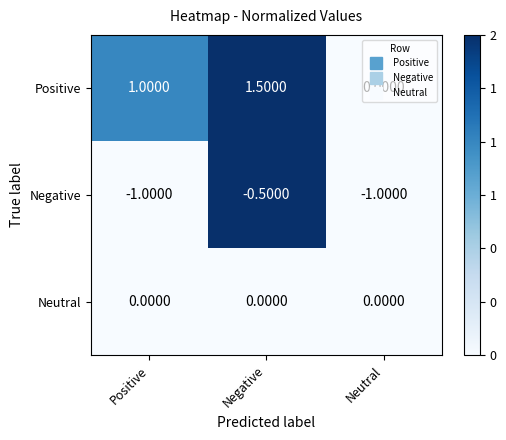

What is the total value across all series at Neutral?

-1.0